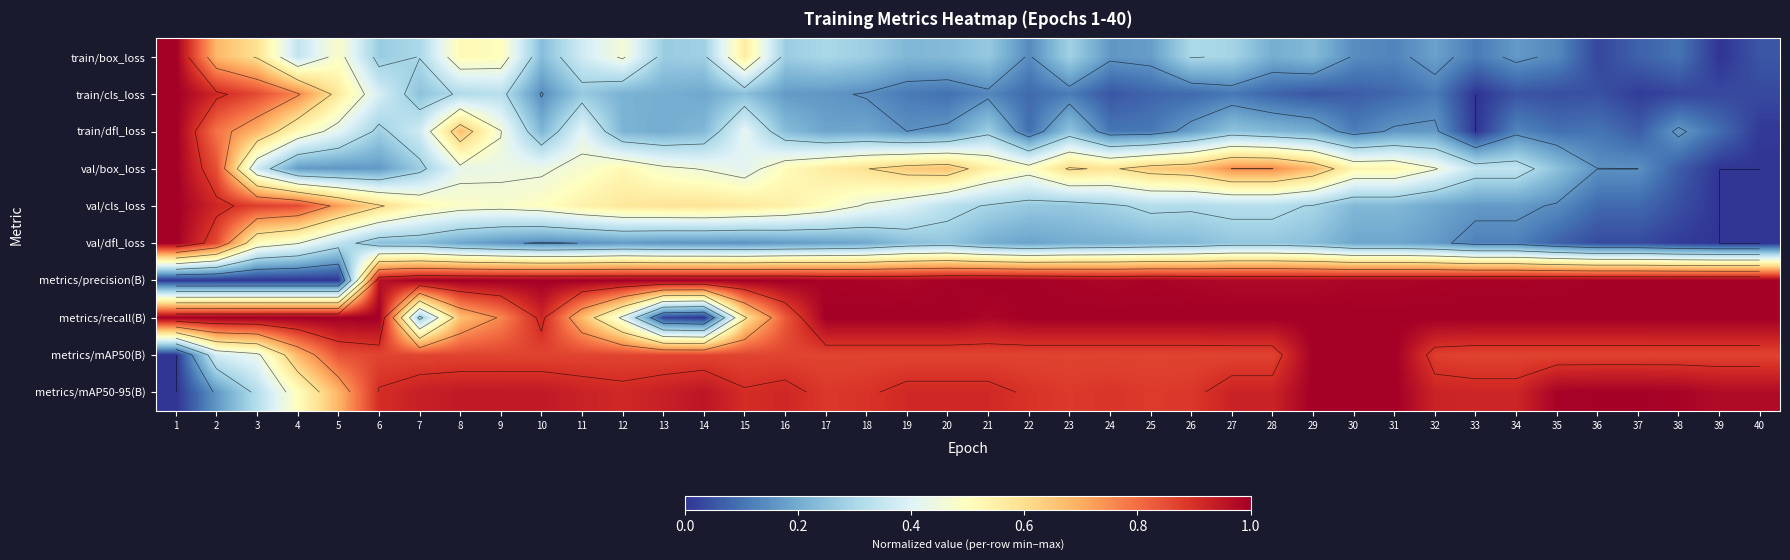

At which label is val/dfl_loss closest to 0?

39